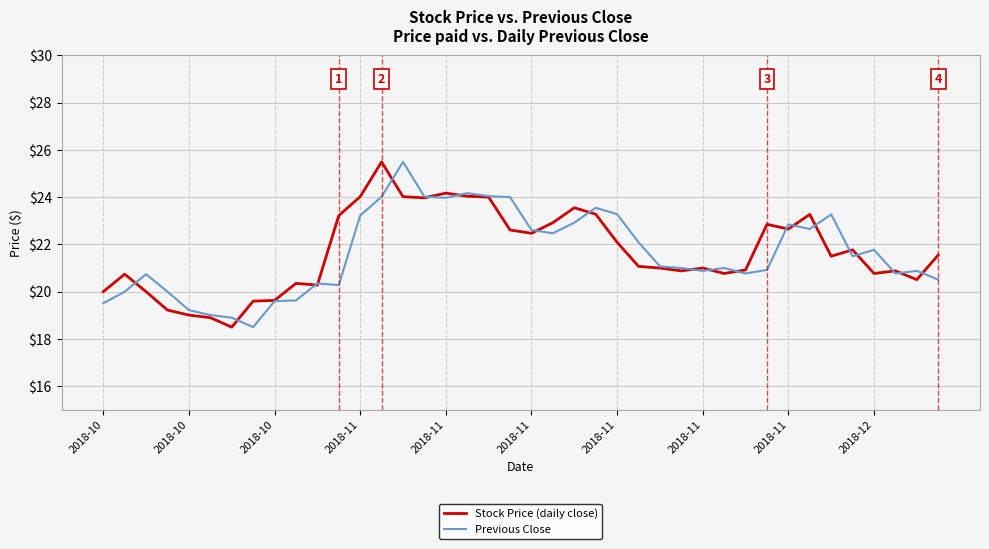

What is the greatest value displayed?

25.5